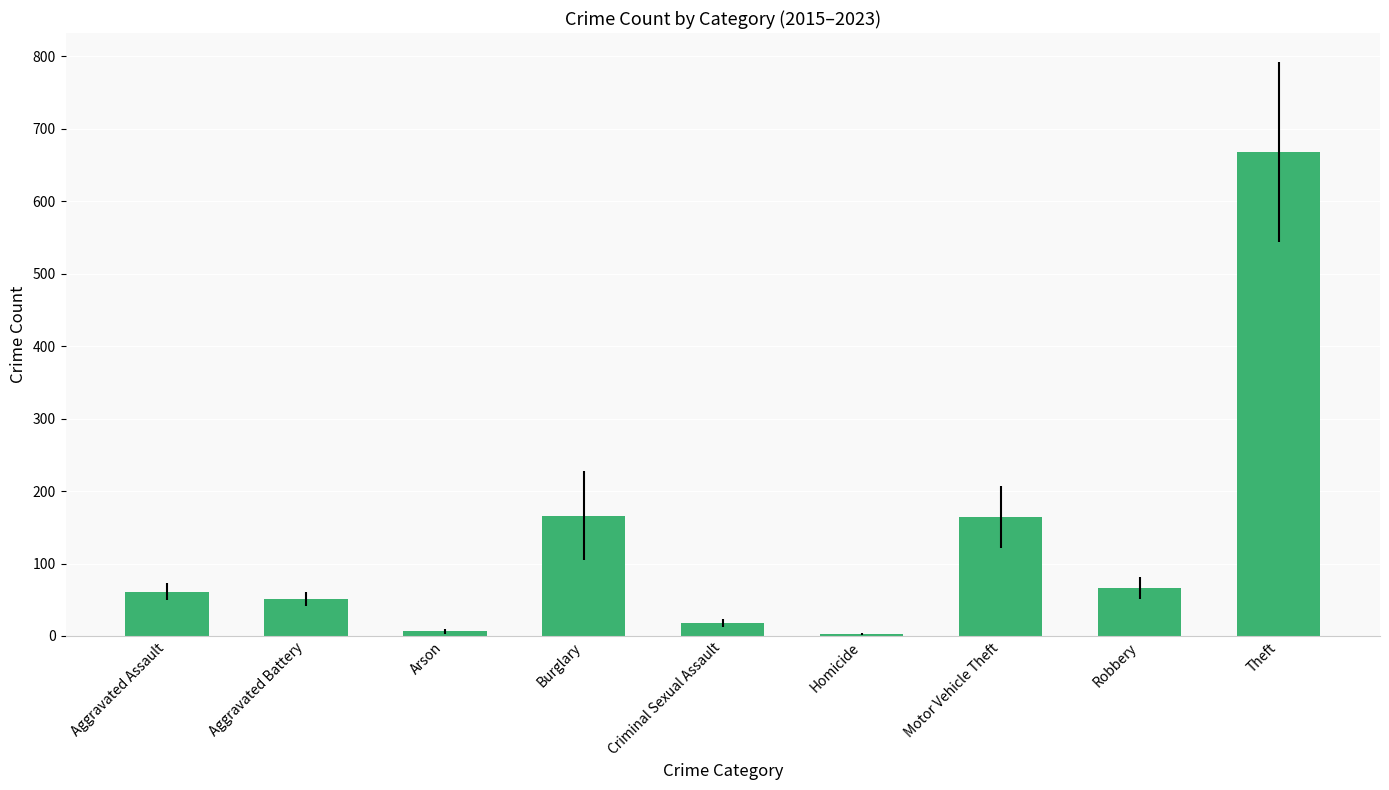

What is the sum of all values?

1204.6